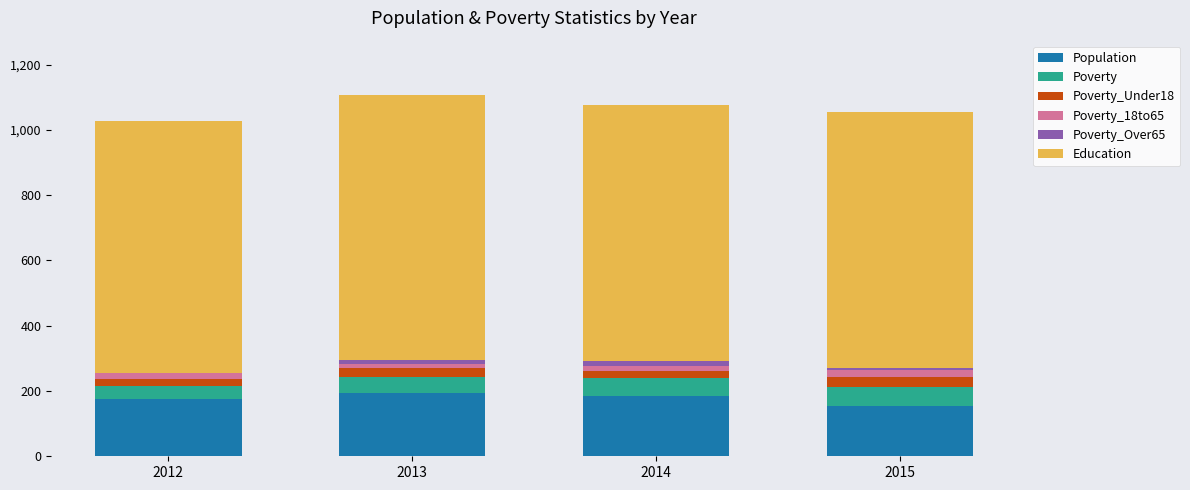

What are all the series names shown in the legend?

Population, Poverty, Poverty_Under18, Poverty_18to65, Poverty_Over65, Education